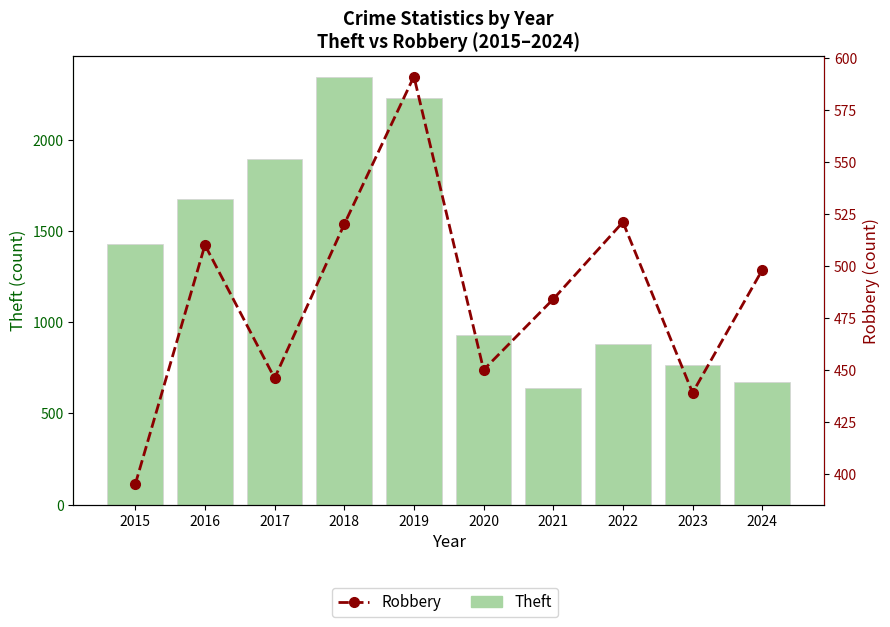

What is the maximum value for Robbery?

591